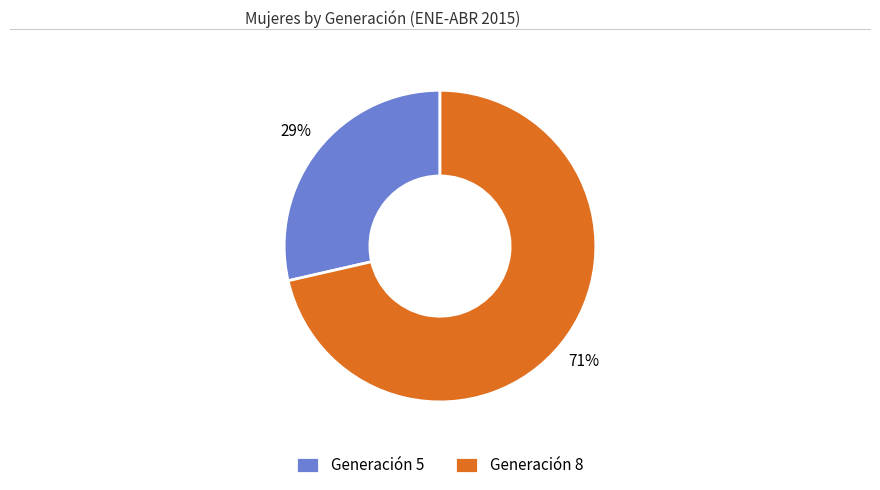

Is the sum of Generación 5 and Generación 8 greater than half?

Yes